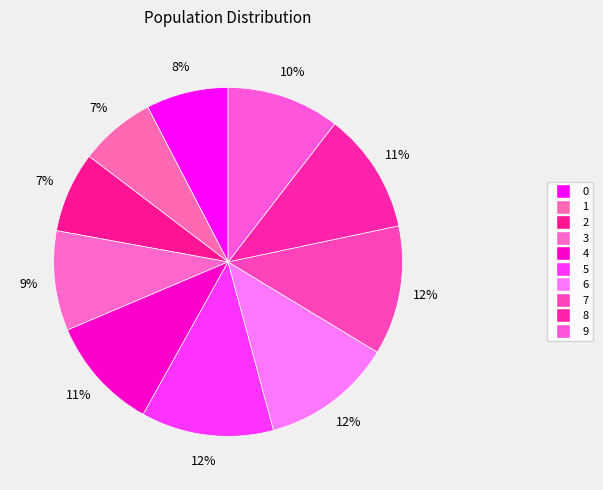

Count the number of slices in the pie.

10